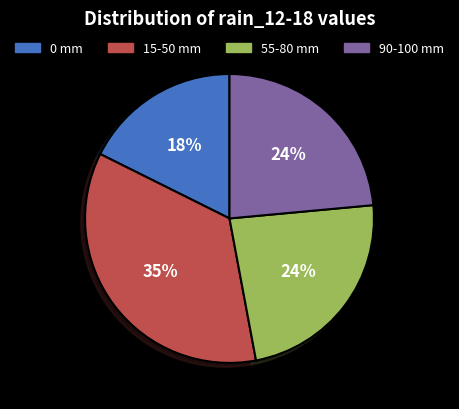

Does any single category account for the majority?

No